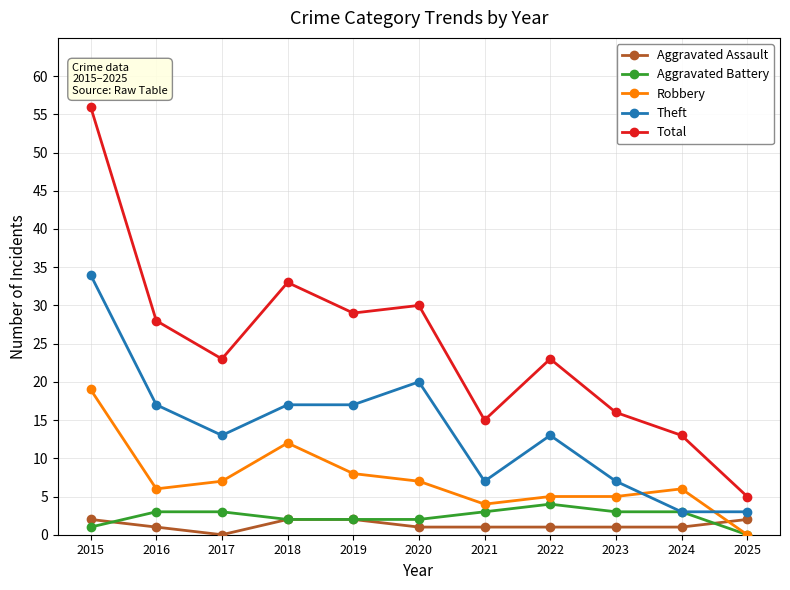

What is the difference between the second highest and second lowest values in the Robbery series?

8